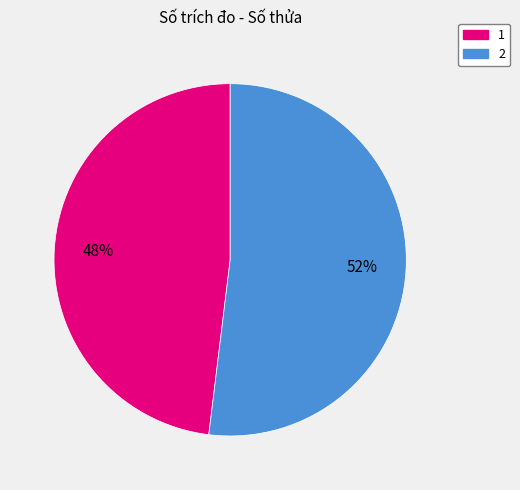

To the nearest percent, what is the combined percentage of 2 and 1?

100%